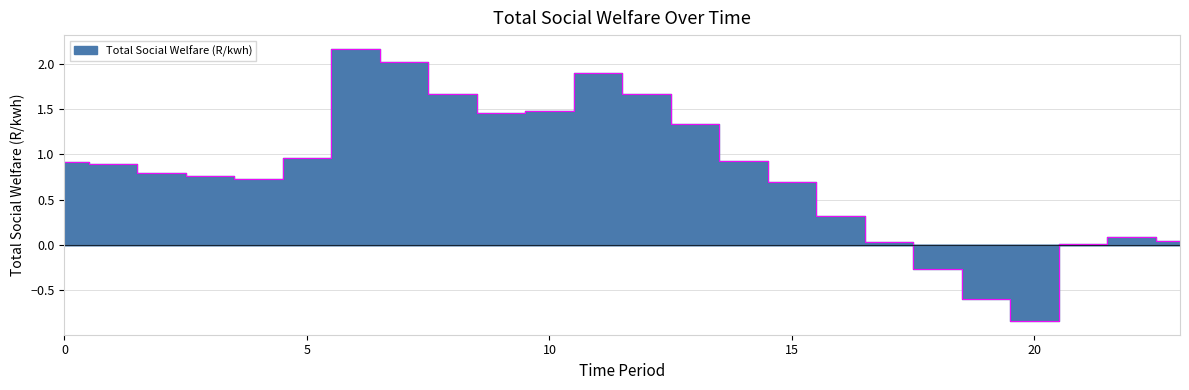

Is it true that the value at 16 is 0.3?

True